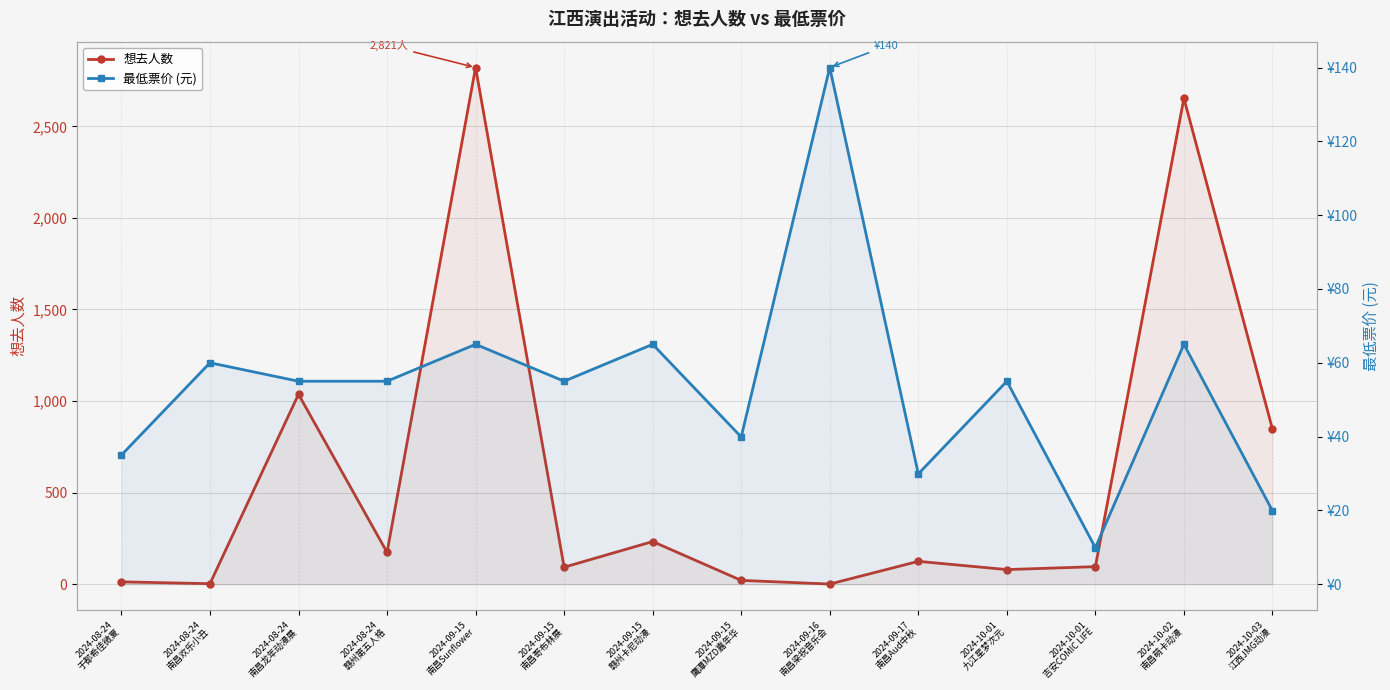

Count the number of data series in this chart.

2